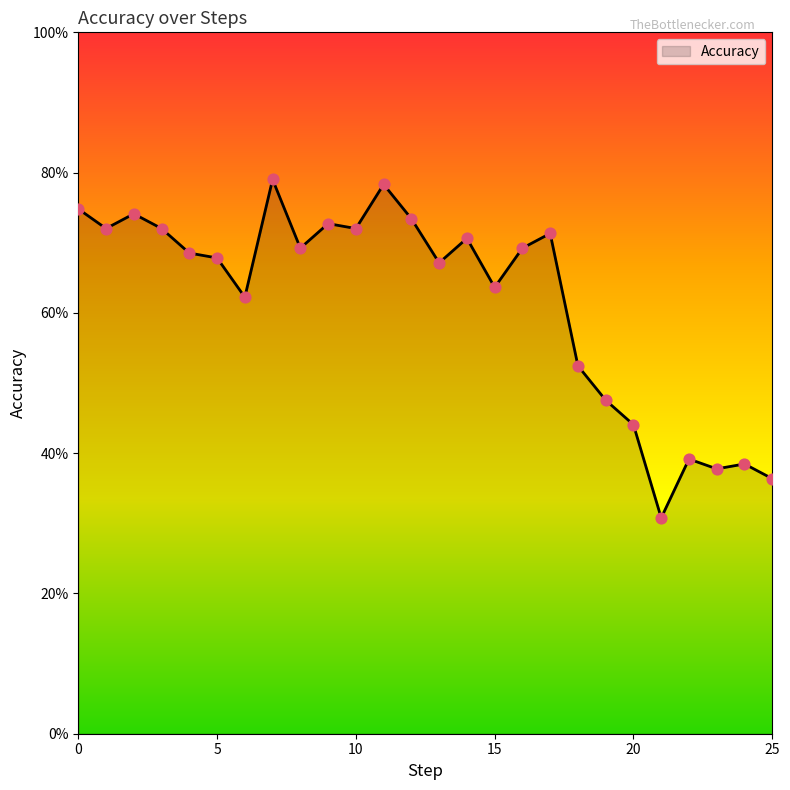

Does the chart have visible grid lines?

No